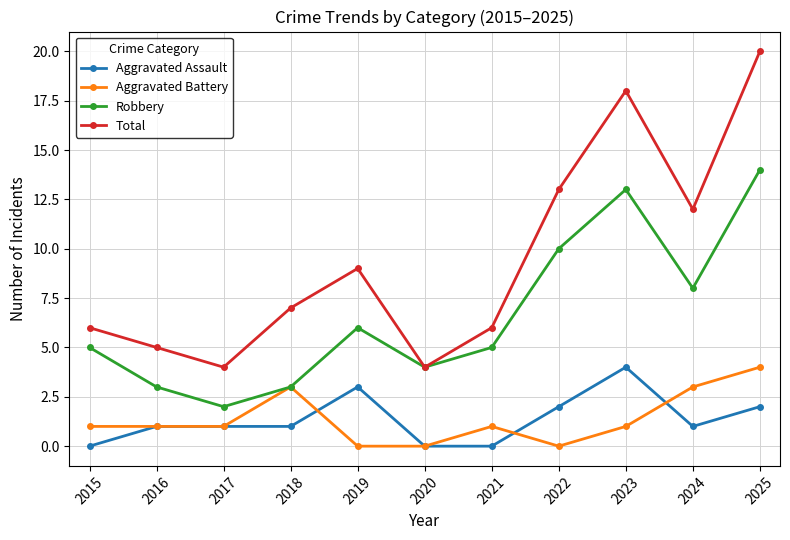

What is the value of the Aggravated Battery point at the 11th from the left?

4